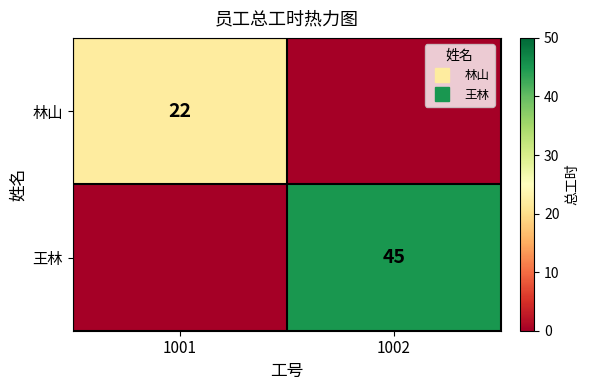

What is the sum of all 林山 values?

22